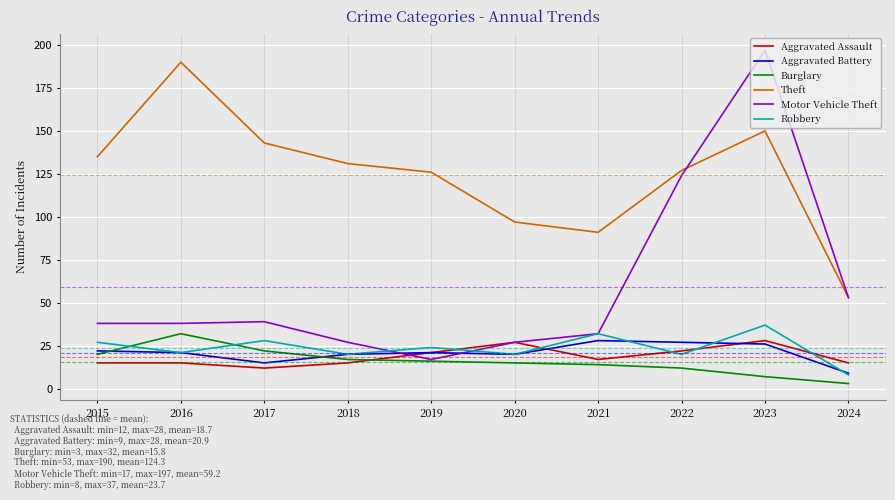

In Aggravated Assault, how many points are lower than both neighbors (excluding endpoints)?

2